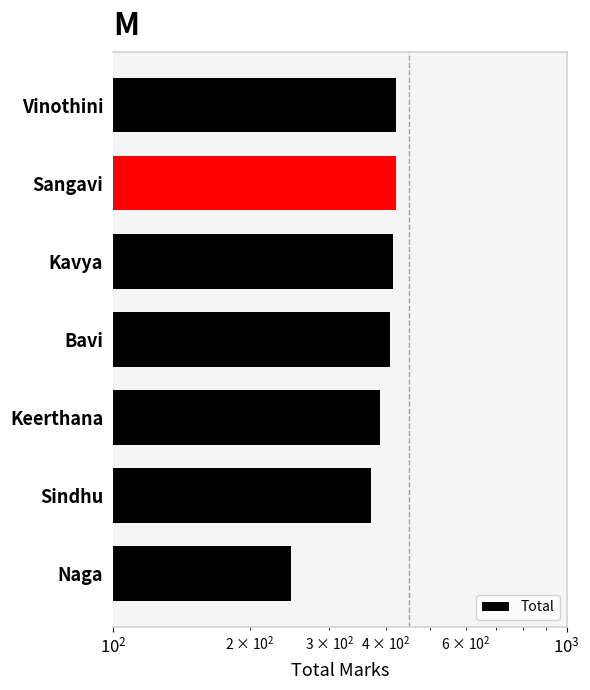

What is the average value?

381